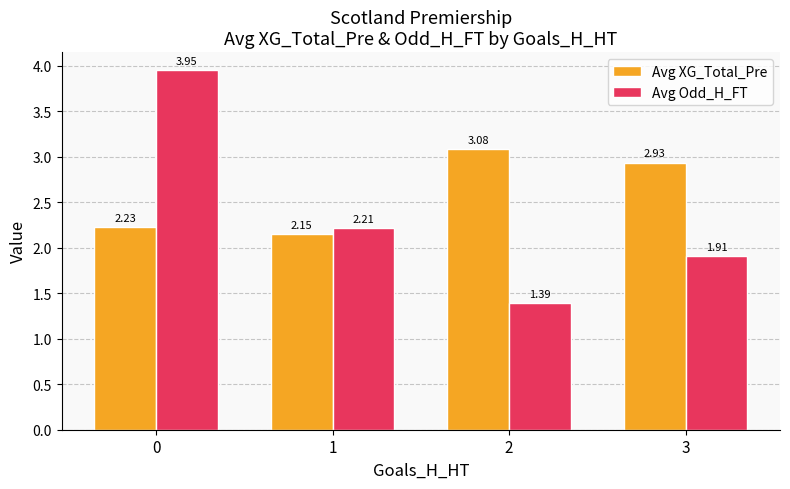

What are all the series names shown in the legend?

Avg XG_Total_Pre, Avg Odd_H_FT